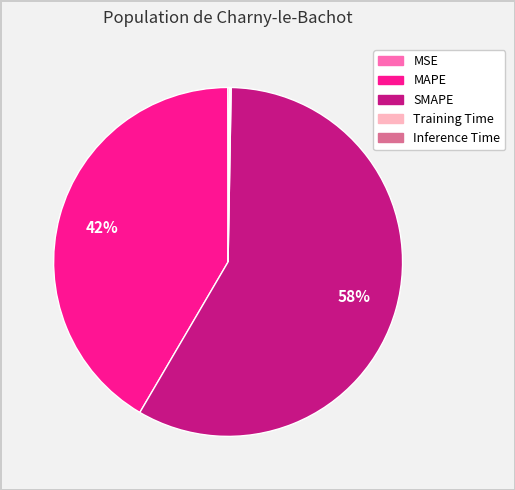

Is there a majority slice in this chart?

Yes